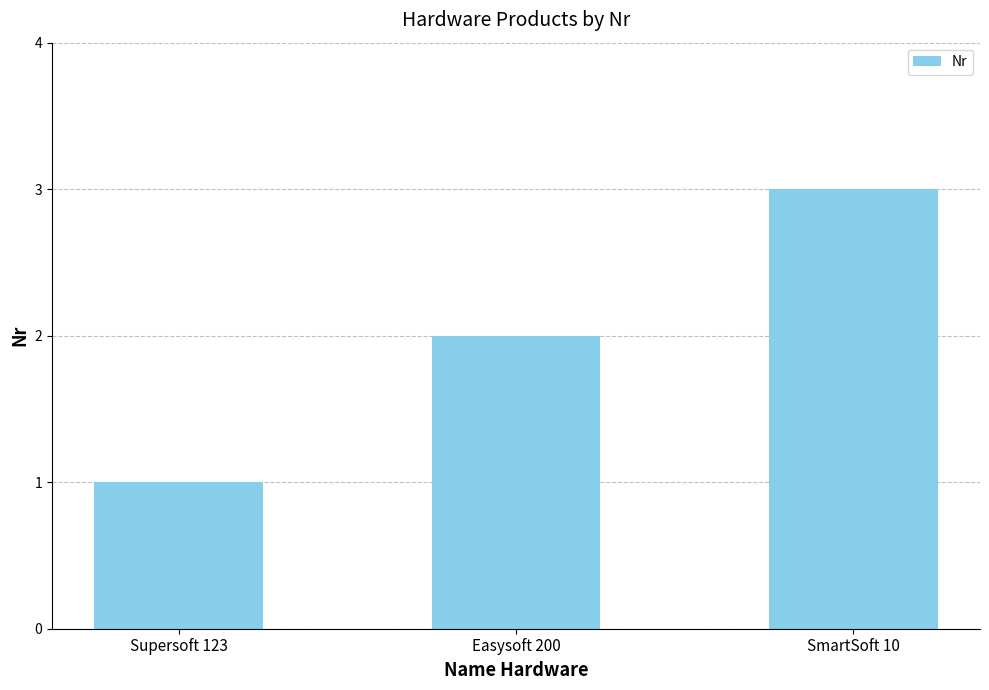

Between SmartSoft 10 and Supersoft 123, which is larger?

SmartSoft 10